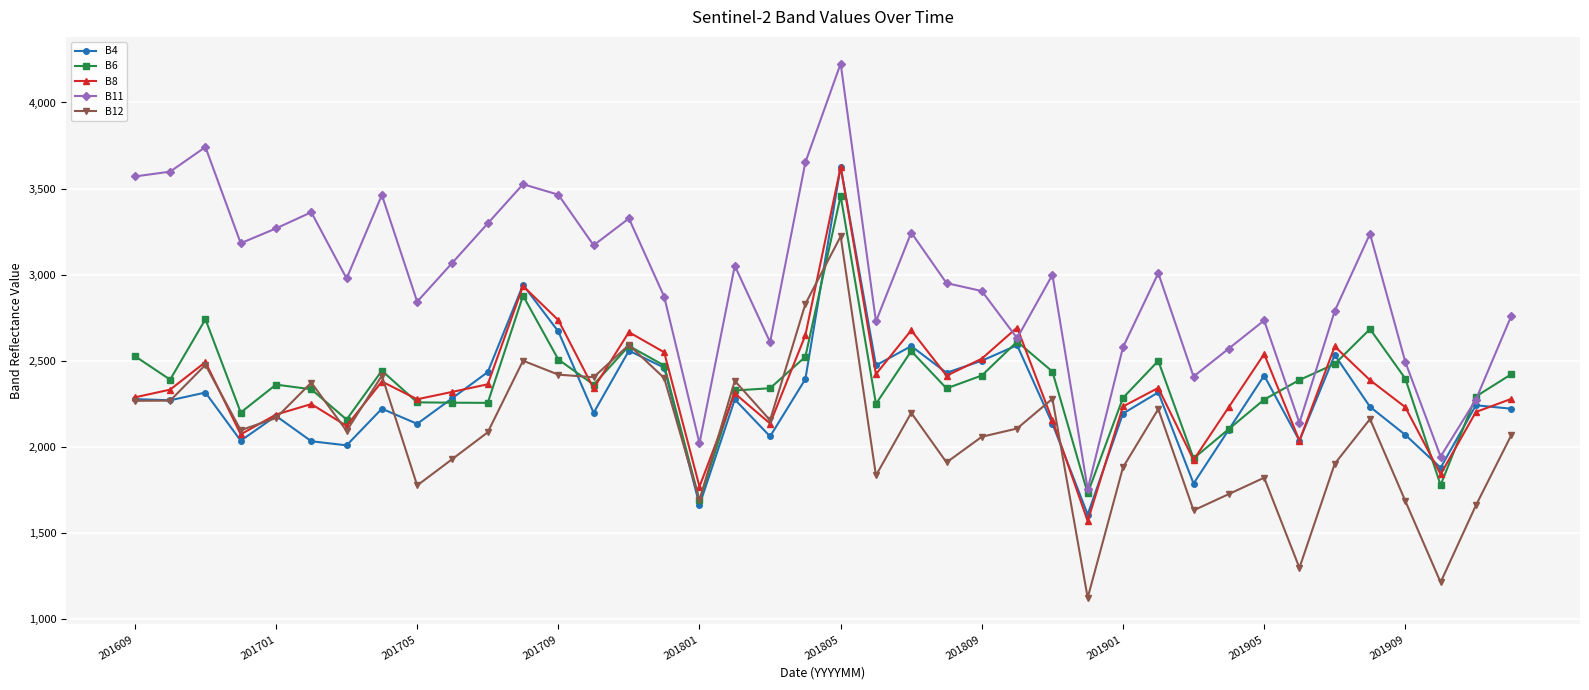

True or false: B4 has more than 0 interior local peaks.

True